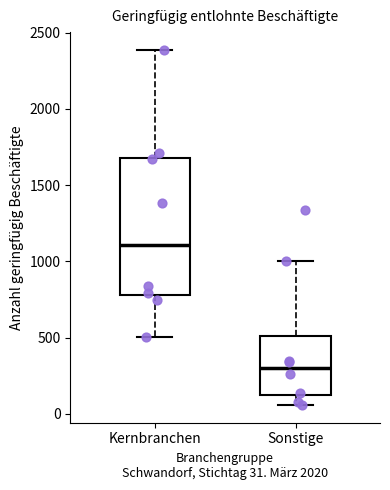

Which box's median line is the highest?

Kernbranchen